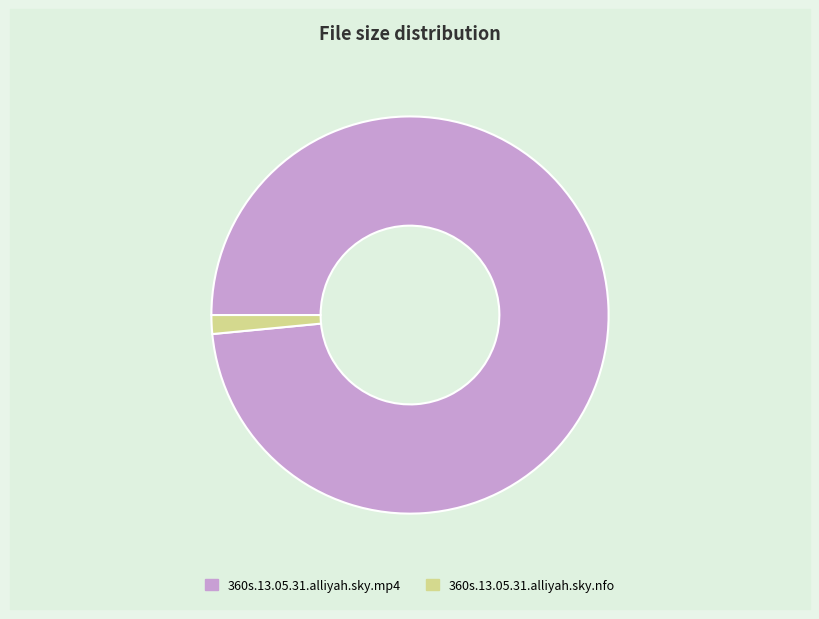

Do 360s.13.05.31.alliyah.sky.mp4 and 360s.13.05.31.alliyah.sky.nfo together represent more than half of the pie?

Yes